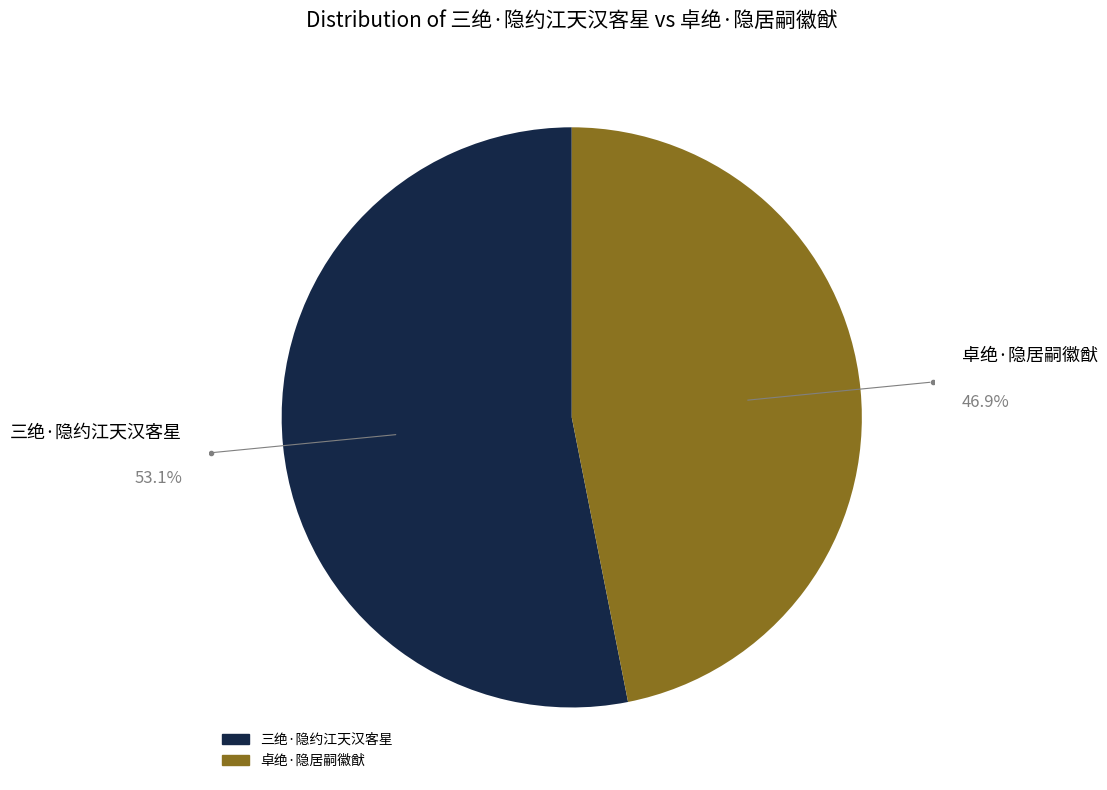

Count the number of slices in the pie.

2